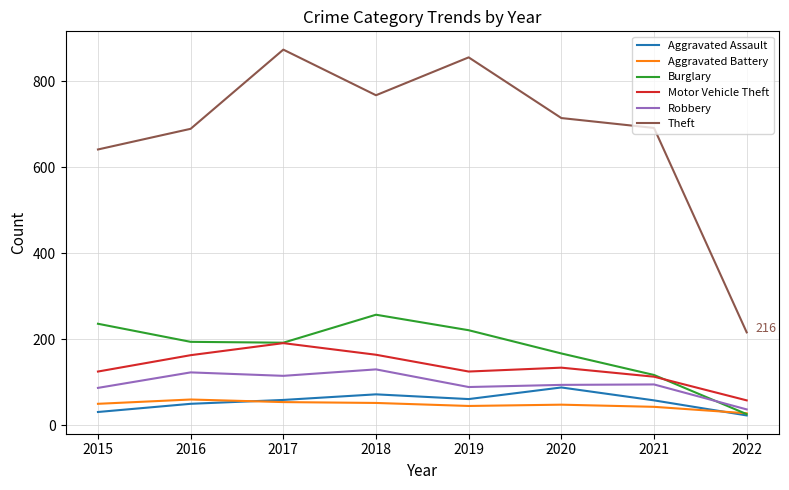

True or false: Motor Vehicle Theft and Robbery cross at least once.

False